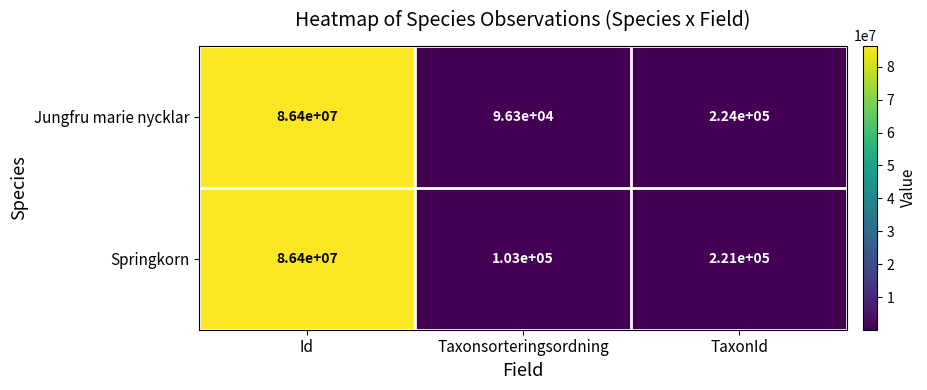

At TaxonId, list the series in order from largest to smallest.

Jungfru marie nycklar, Springkorn